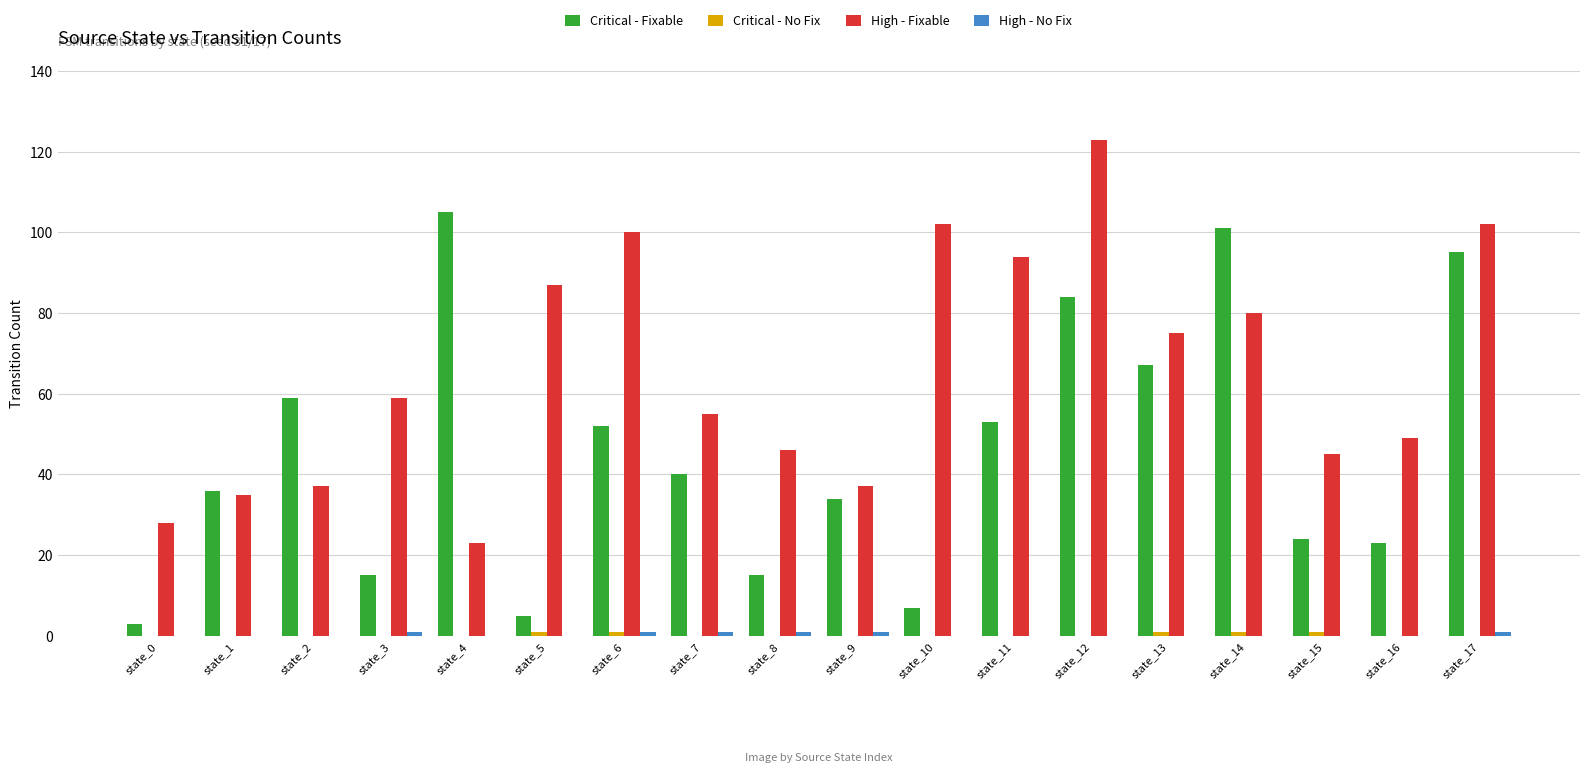

Is it true that Critical - Fixable equals 59 at state_7?

False